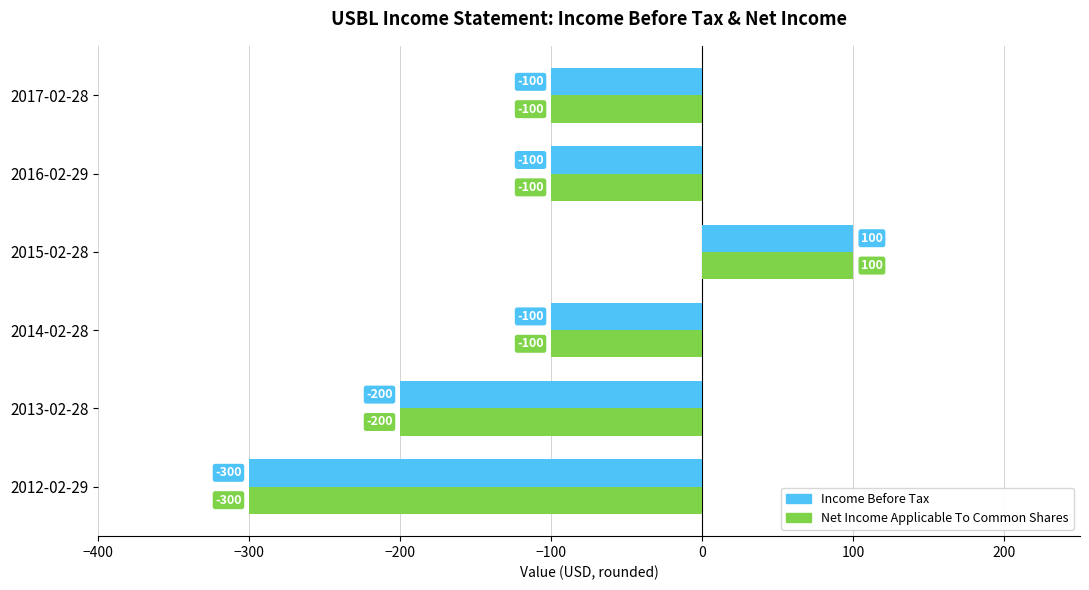

The Net Income Applicable To Common Shares series shows -200 at 2013-02-28. True or false?

True